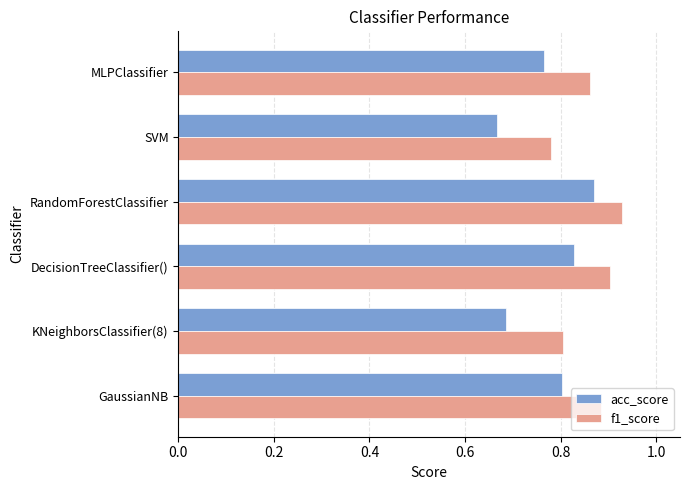

At which category is the sum across all series the highest?

RandomForestClassifier